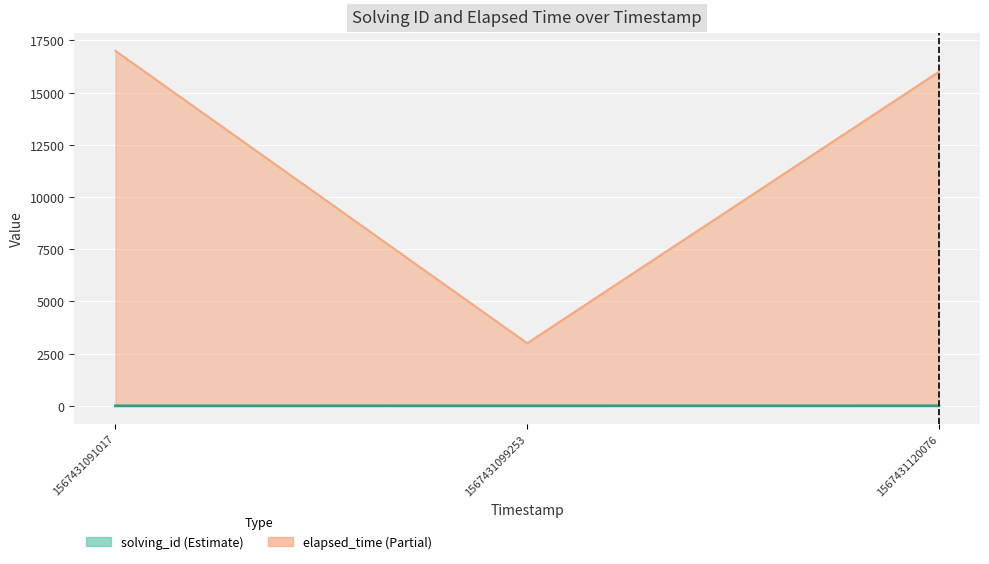

How many lines are shown in the chart?

2